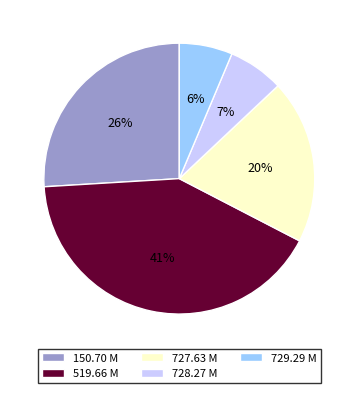

Which category has the biggest portion of the pie?

519.66 M